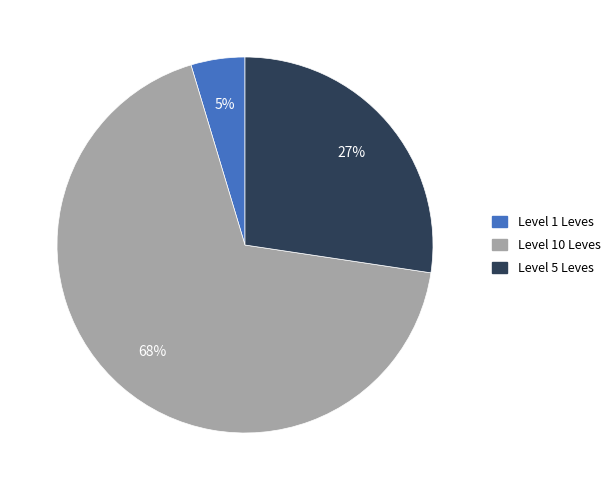

Is the sum of Level 1 Leves and Level 10 Leves greater than half?

Yes